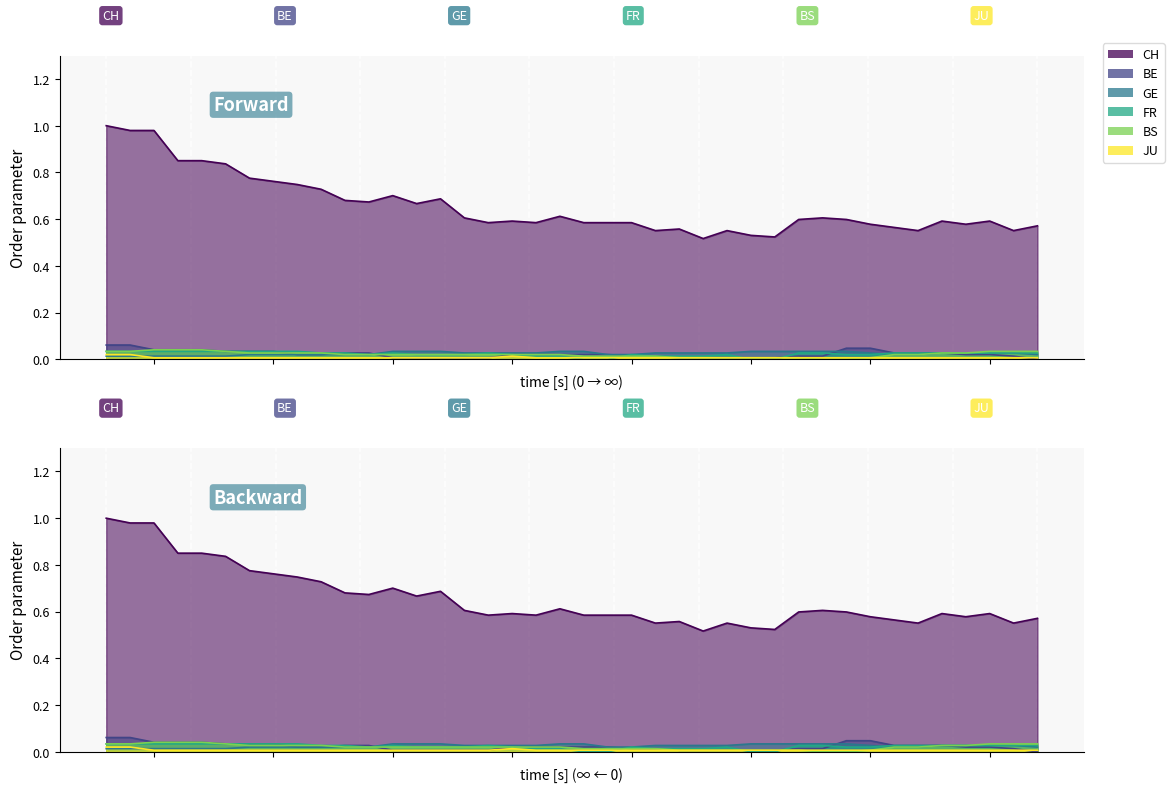

How many lines are shown in the chart?

6